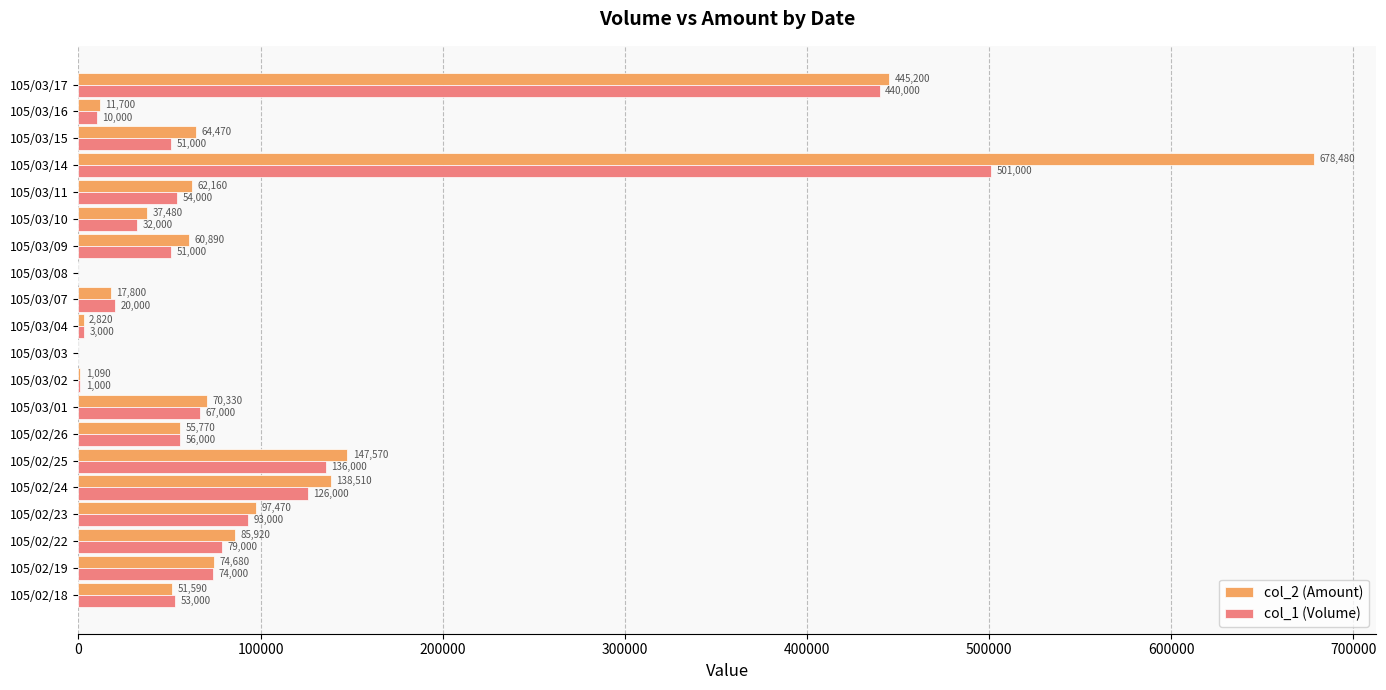

What is the sum of all col_2 (Amount) values?

2103930